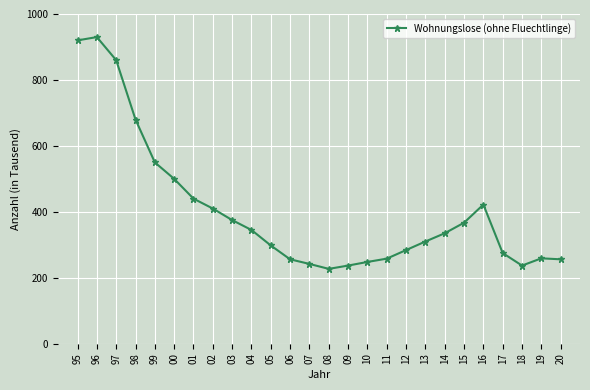

What is the ratio of the value at 16 to the value at 02?

1.0